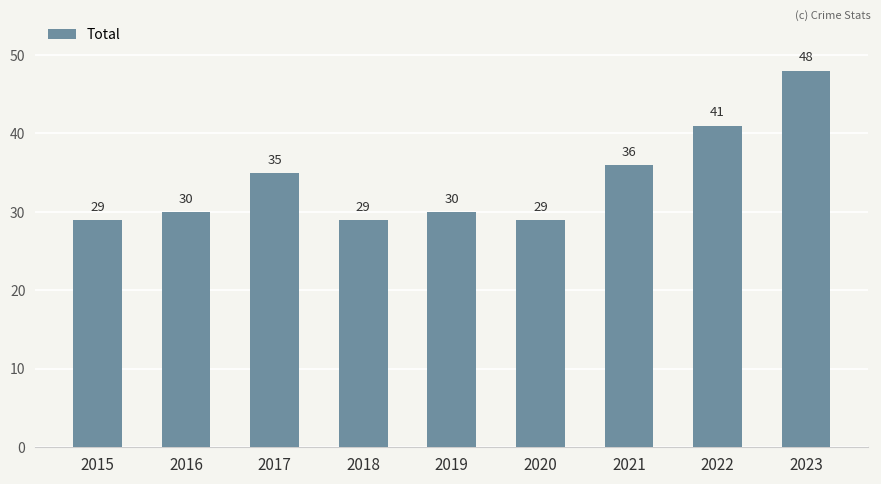

Count the number of categories in the chart.

9